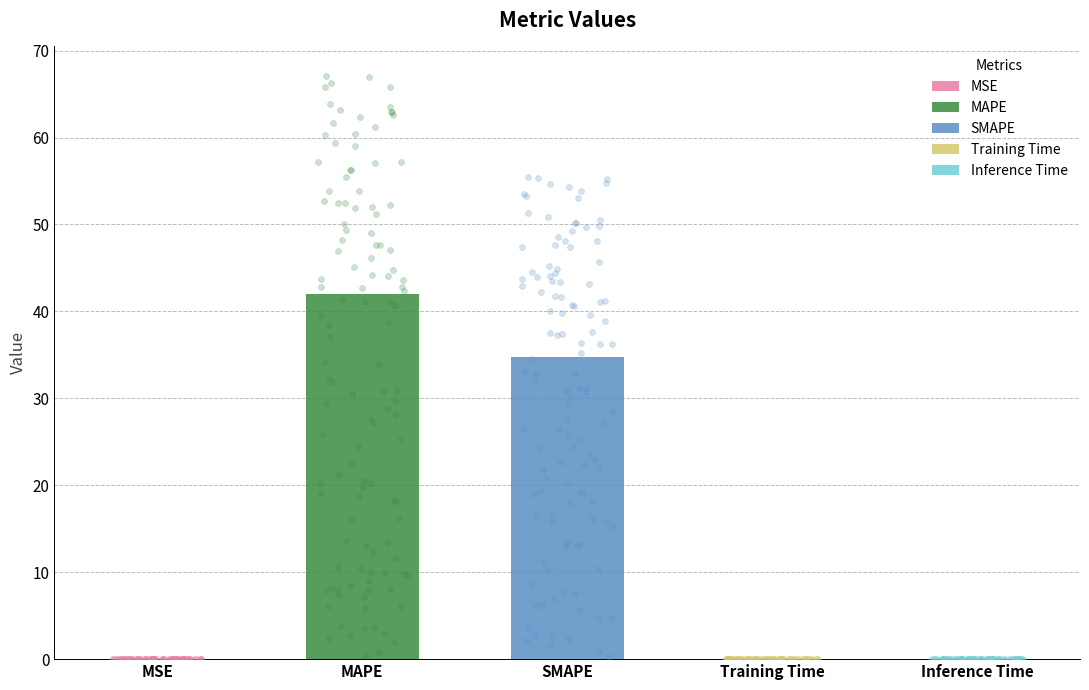

What is the change in value from SMAPE to Inference Time?

-34.7